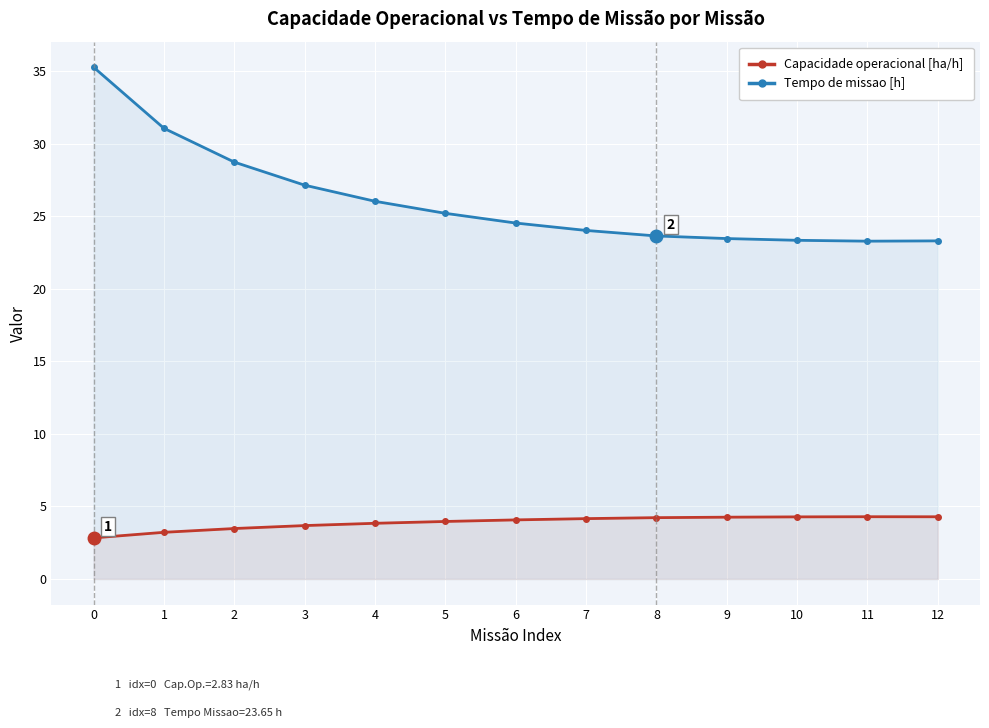

True or false: Capacidade operacional [ha/h] has more than 1 interior local peaks.

False